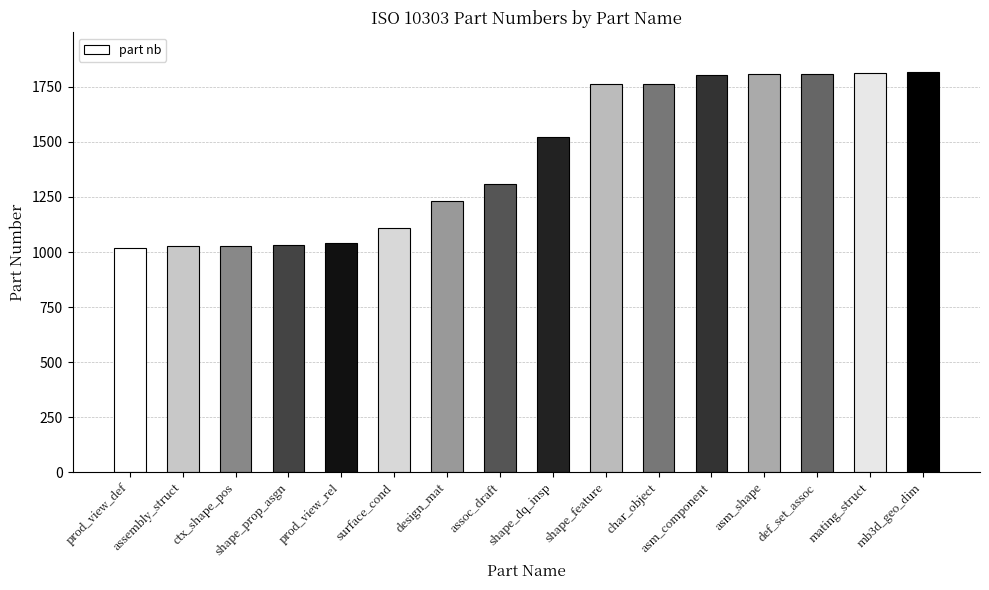

What is the minimum value shown in the chart?

1019